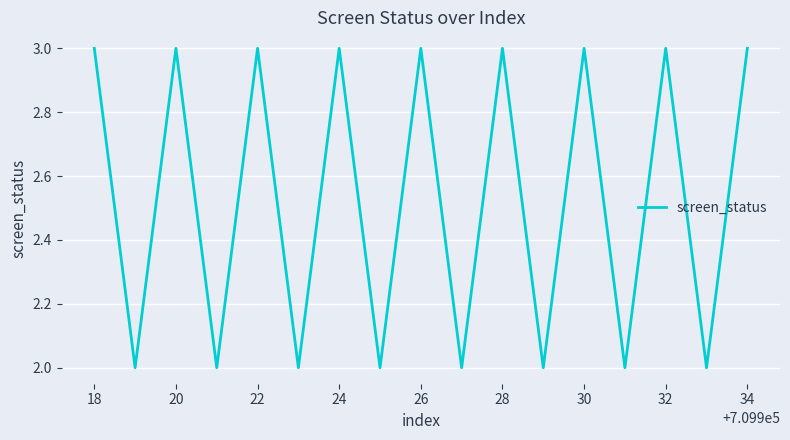

What is the greatest value displayed?

3